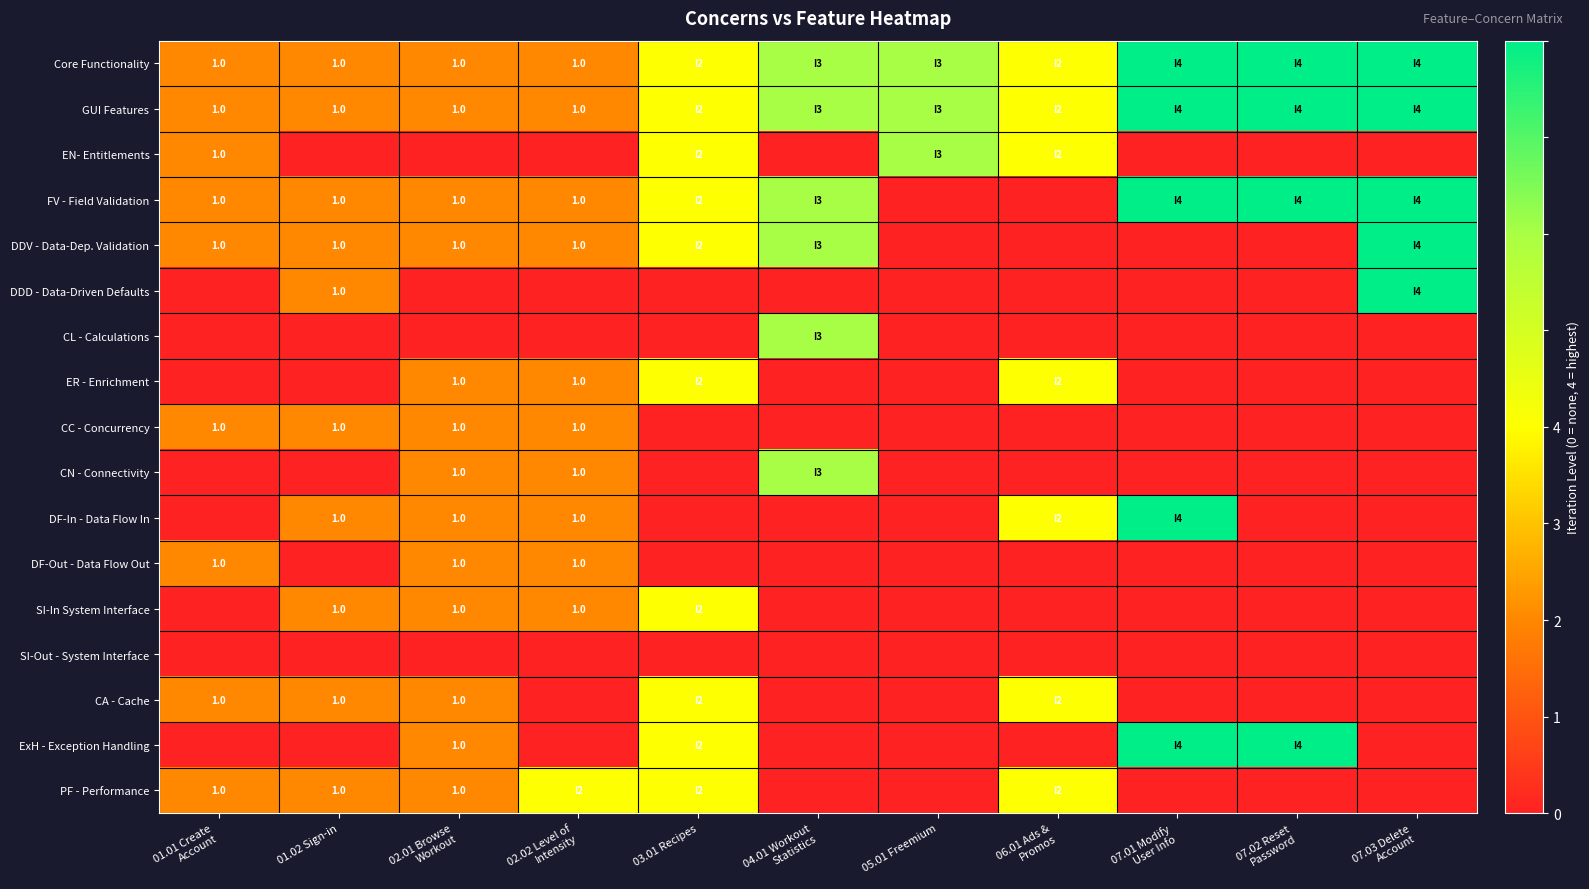

Is it true that DDD - Data-Driven Defaults equals 1 at 01.02 Sign-in?

True